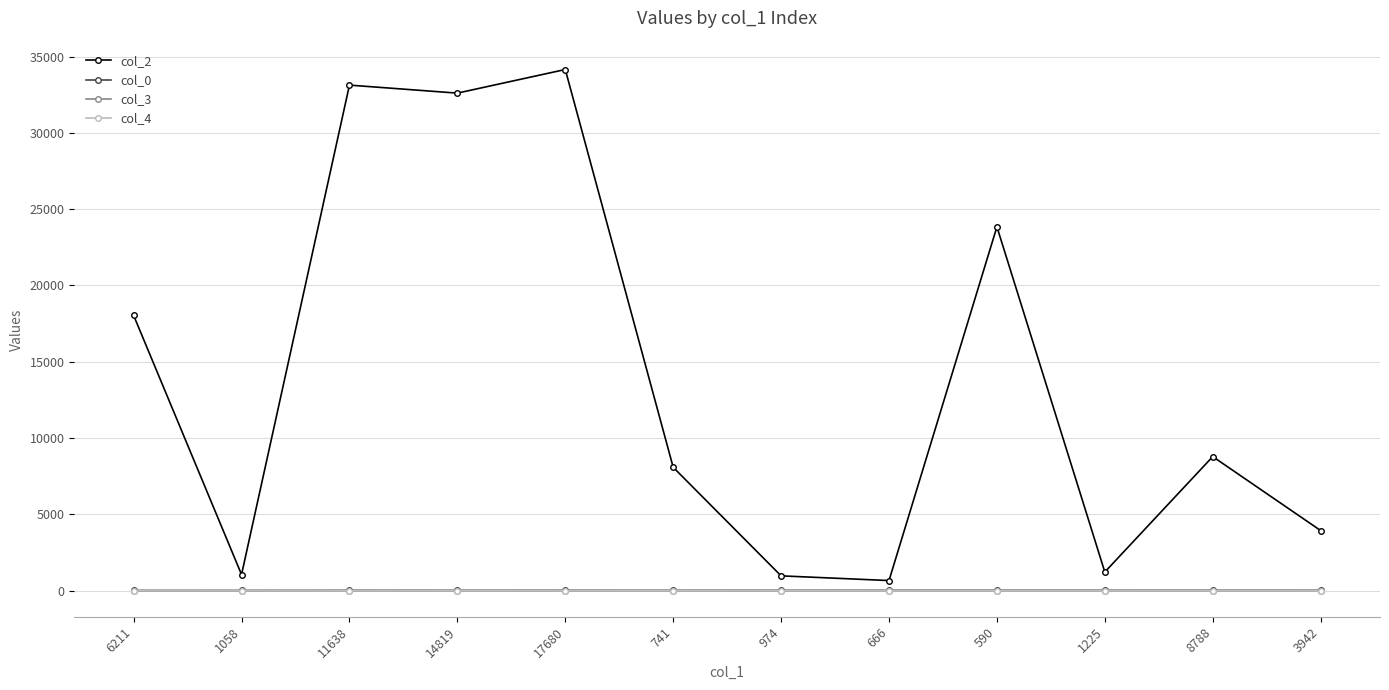

Which series has the largest range (max minus min)?

col_2